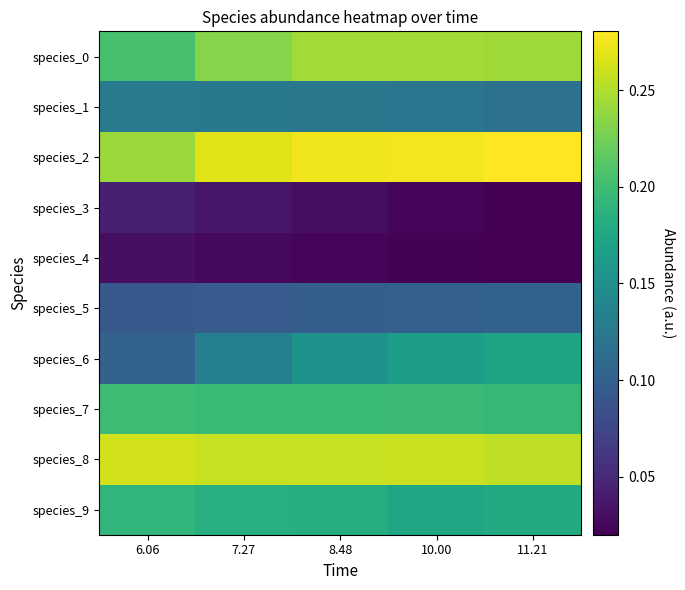

Count the number of data series in this chart.

10